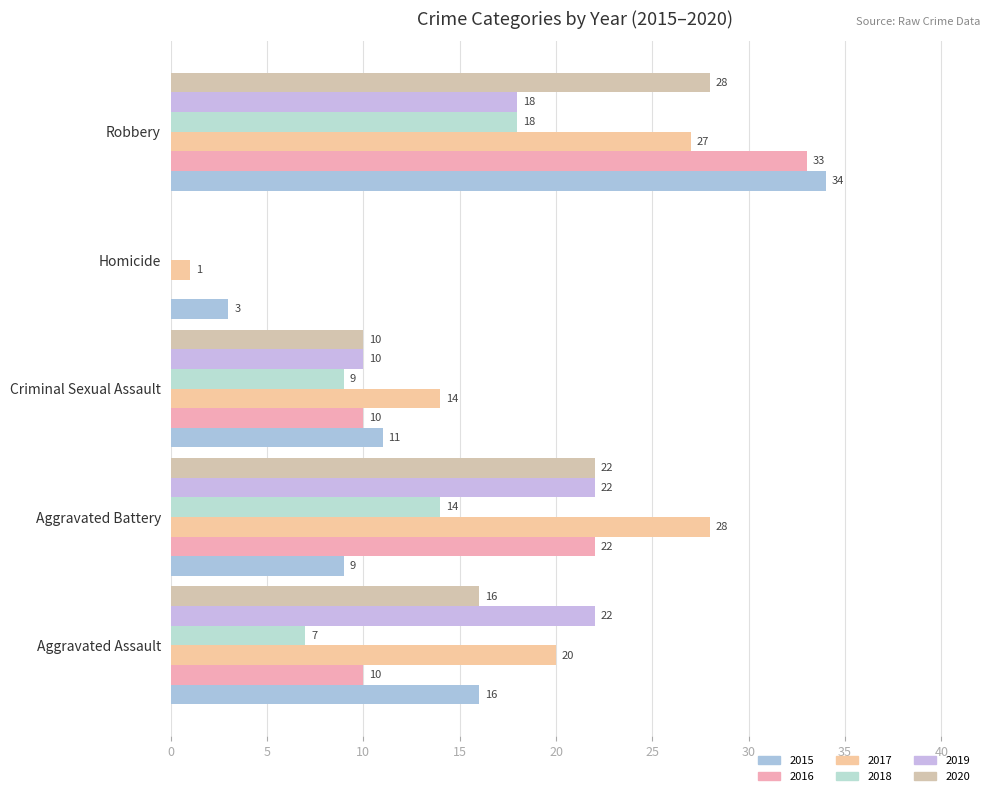

How many series are shown in this chart?

6